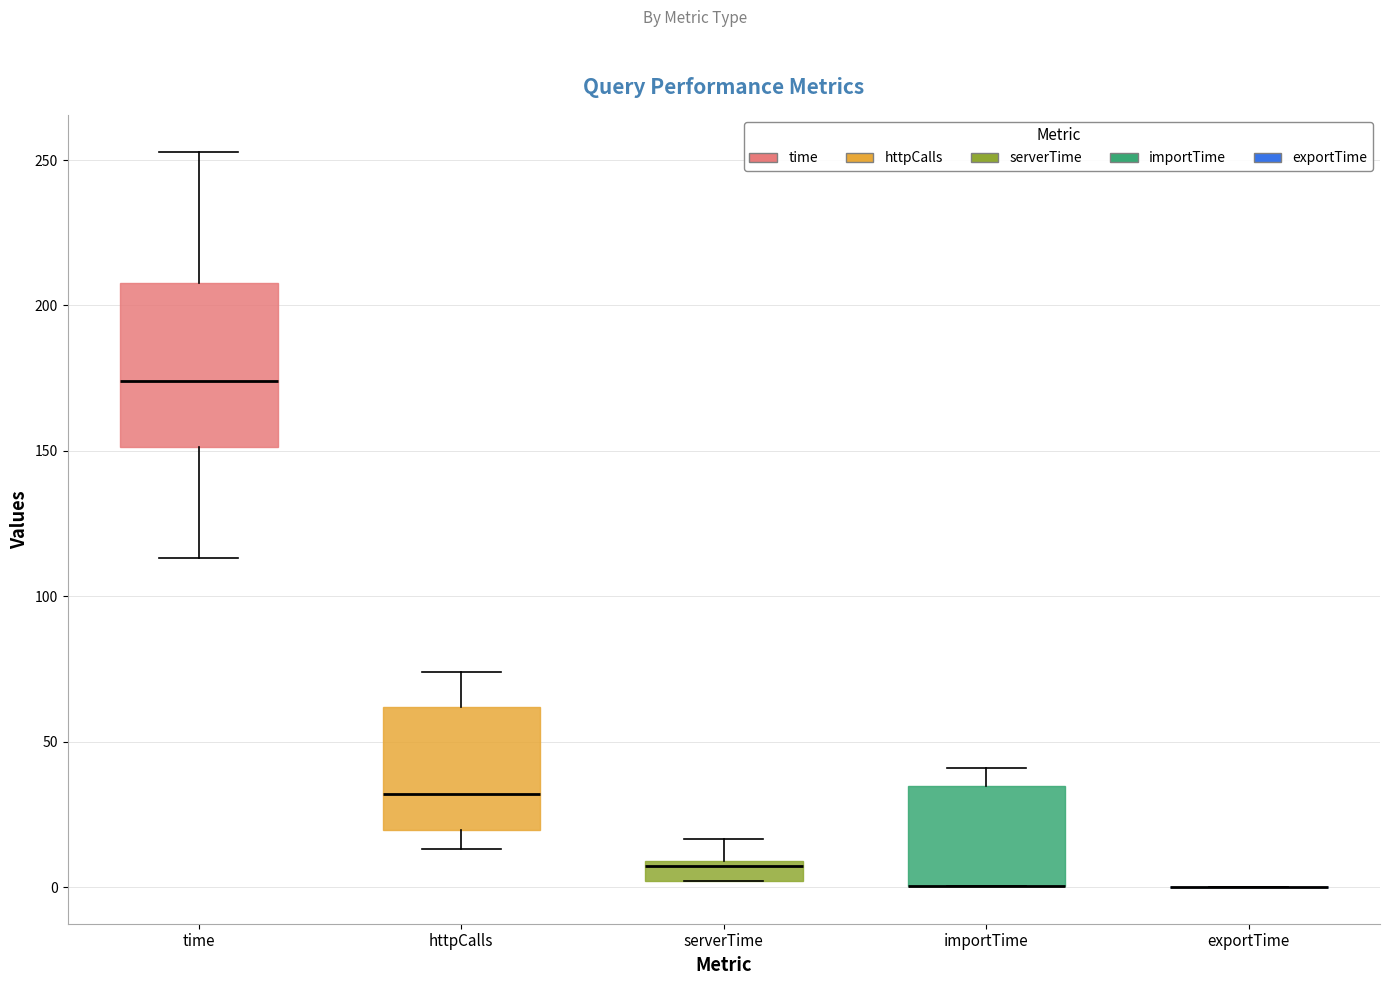

Comparing the boxes themselves (not the whiskers), which one is the tallest?

time